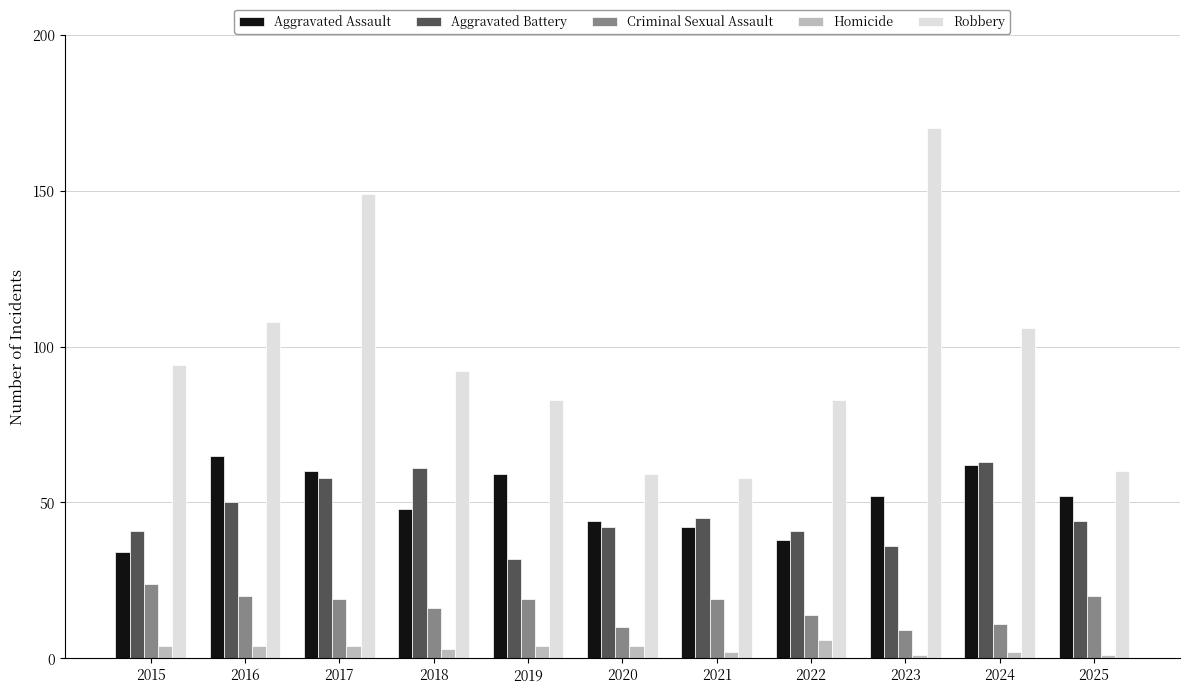

What is the difference between the maximum and minimum values in the Robbery series?

112